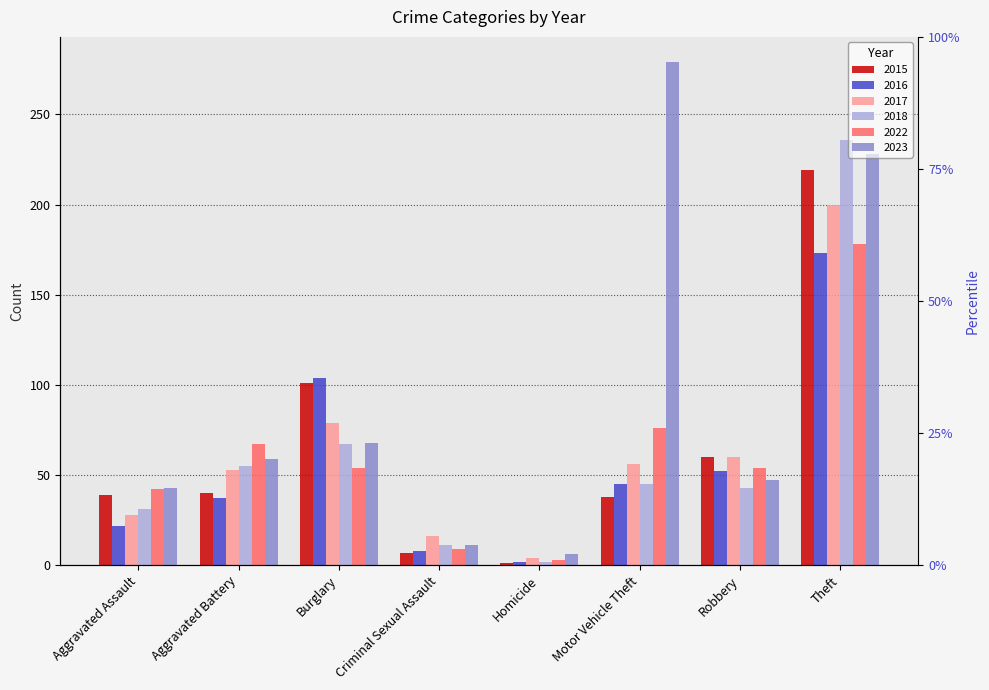

At which label does 2022 first exceed 54?

Aggravated Battery